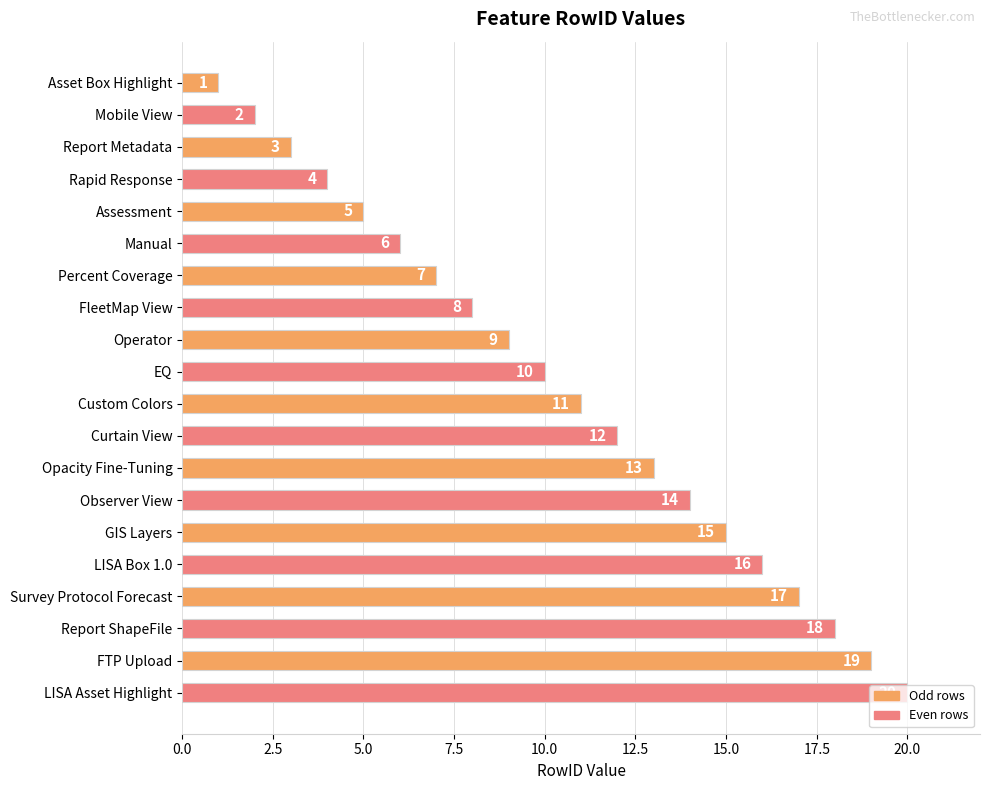

What position from the top is Observer View?

14